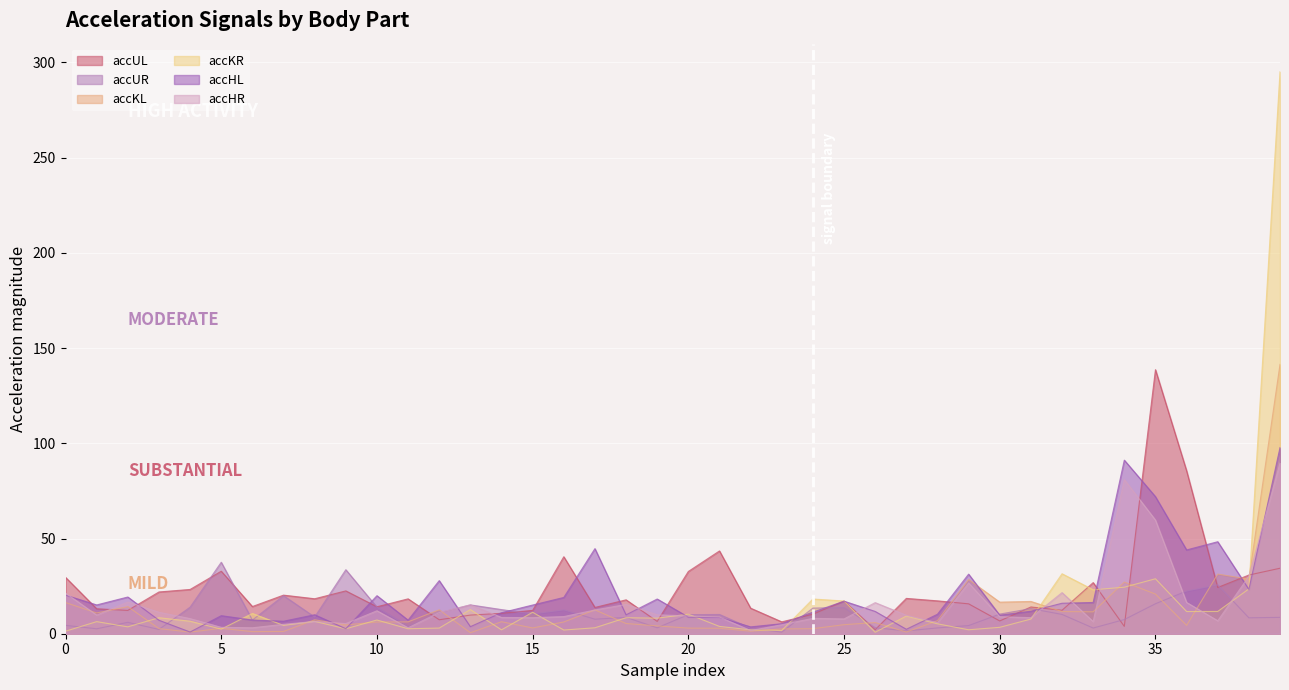

Which series has the widest spread of values?

accKR